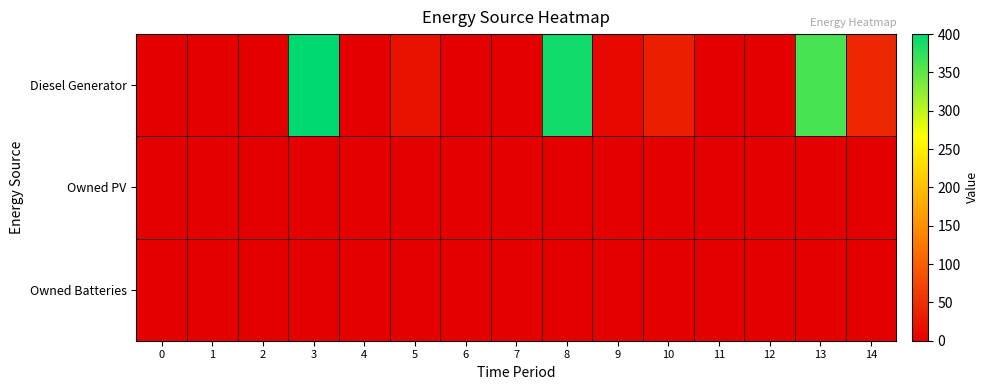

Reading right to left, extract all data points from this chart.

Diesel Generator: 14=41	13=362	12=0	11=0	10=33	9=10	8=390	7=0	6=0	5=20	4=0	3=400	2=0	1=0	0=0
Owned PV: 14=0	13=0	12=0	11=0	10=0	9=0	8=0	7=0	6=0	5=0	4=0	3=0	2=0	1=0	0=0
Owned Batteries: 14=0	13=0	12=0	11=0	10=0	9=0	8=0	7=0	6=0	5=0	4=0	3=0	2=0	1=0	0=0